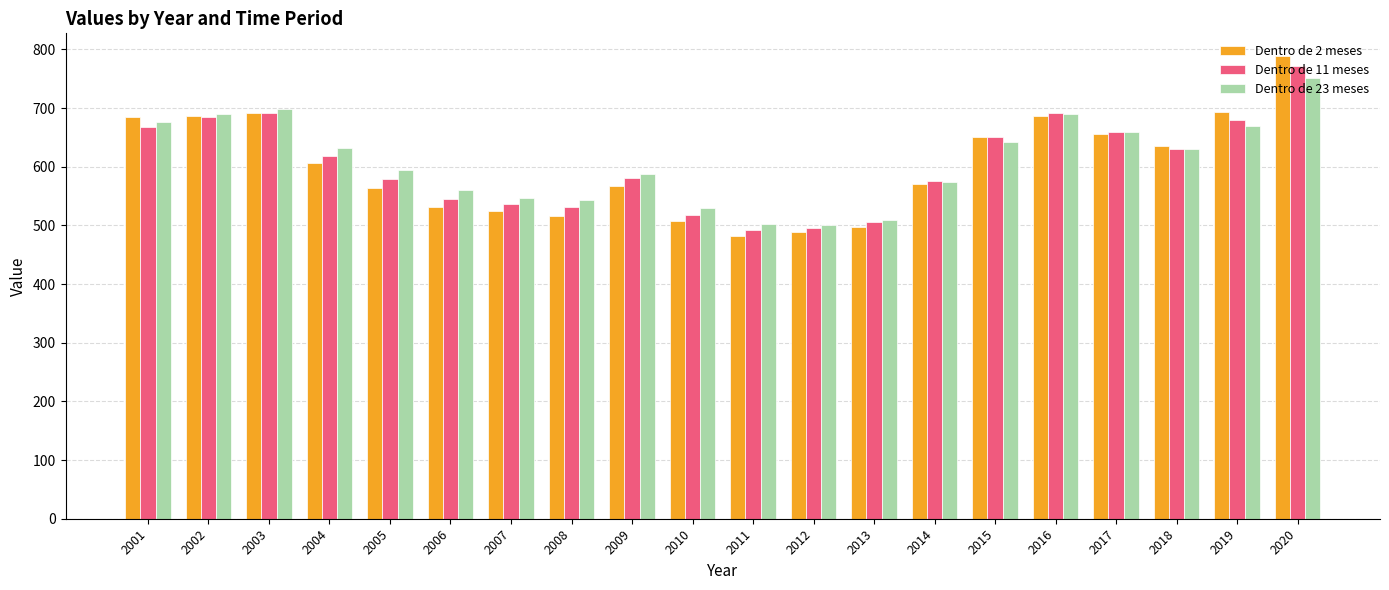

Rank the series by their maximum value, from lowest to highest.

Dentro de 23 meses, Dentro de 11 meses, Dentro de 2 meses